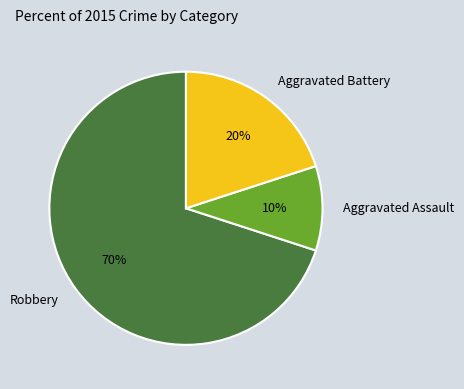

What percentage is the Aggravated Battery slice, to the nearest percent?

20%